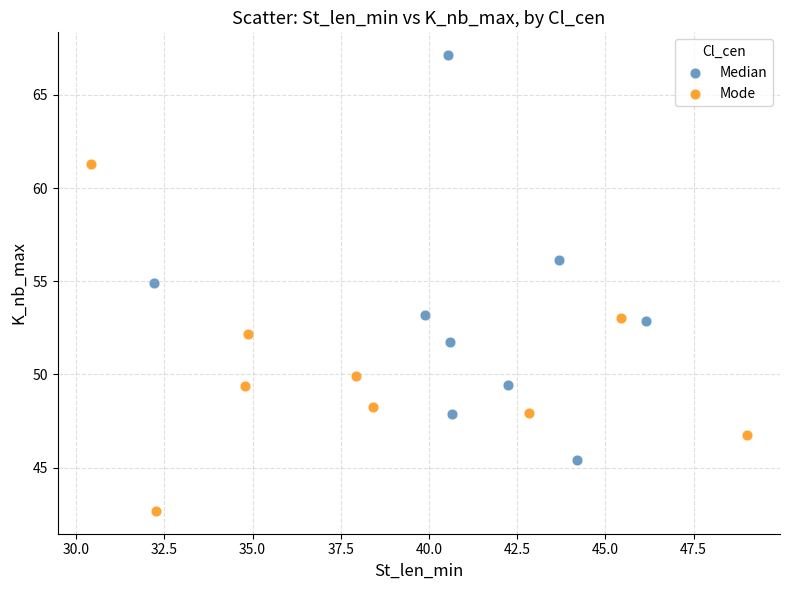

Which series has the largest Y range (max minus min)?

Median